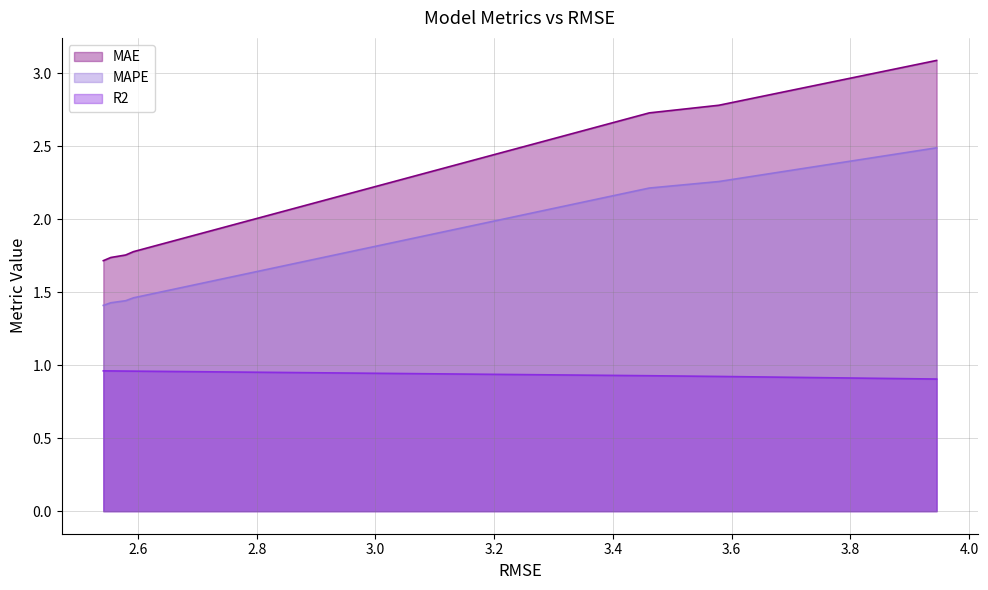

List the series in order of their peak value, lowest first.

R2, MAPE, MAE